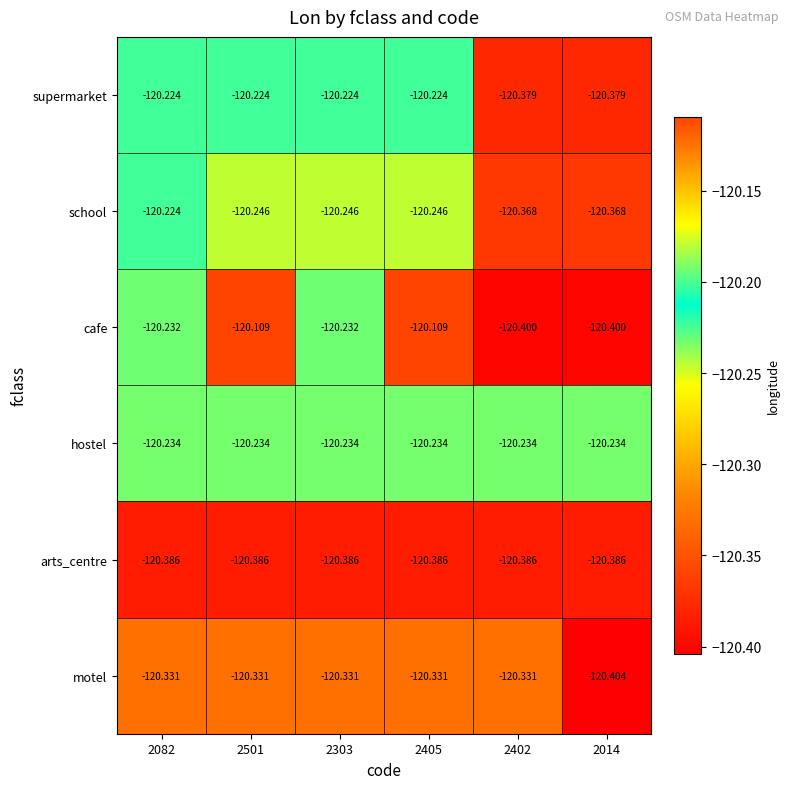

Rank the series at 2501 from lowest to highest value.

arts_centre, motel, school, hostel, supermarket, cafe